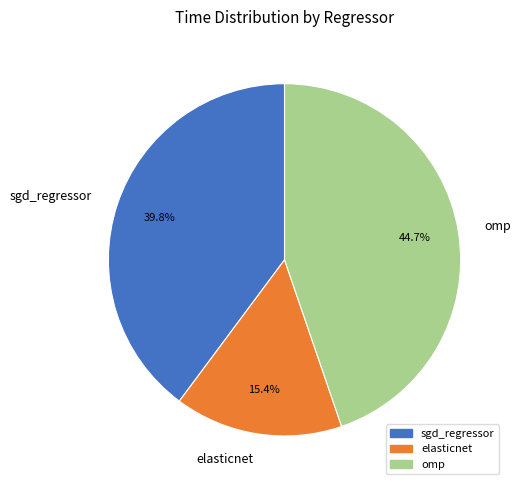

Count the number of slices in the pie.

3